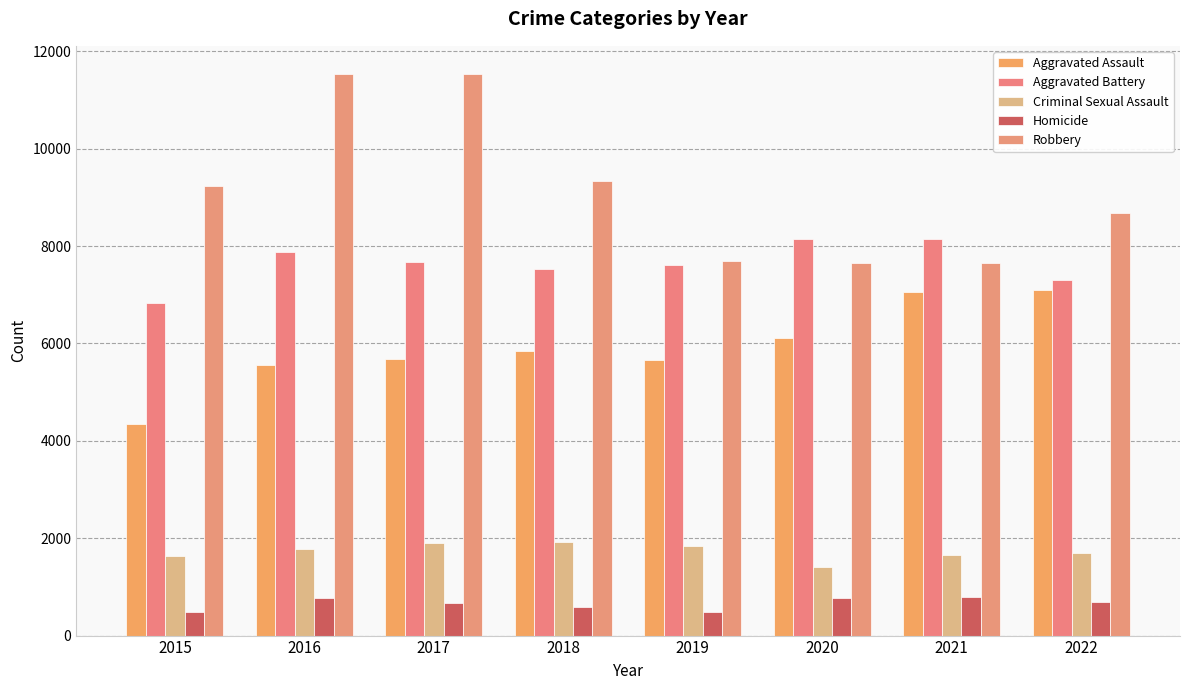

Read the Criminal Sexual Assault value at 2018.

1926